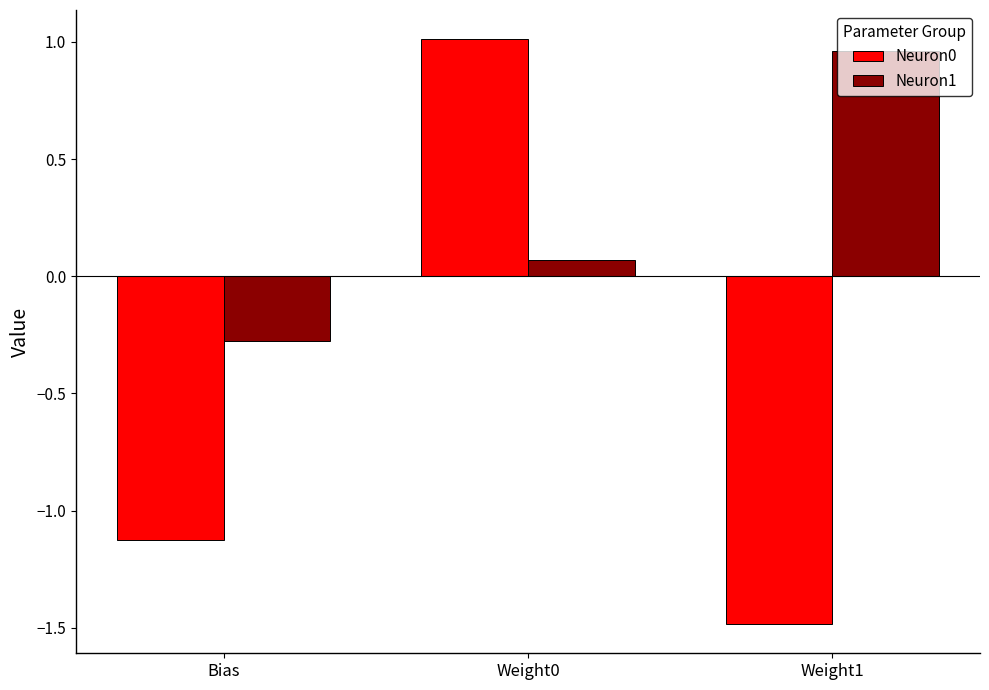

What is the minimum value for Neuron0?

-1.5